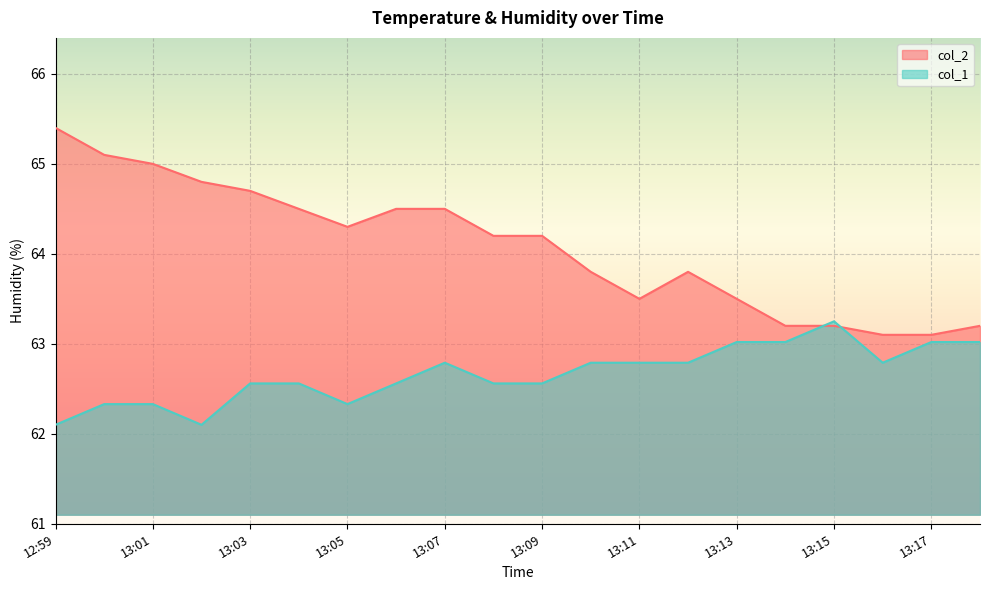

The col_2 series shows 16.2 at 13:08. True or false?

False